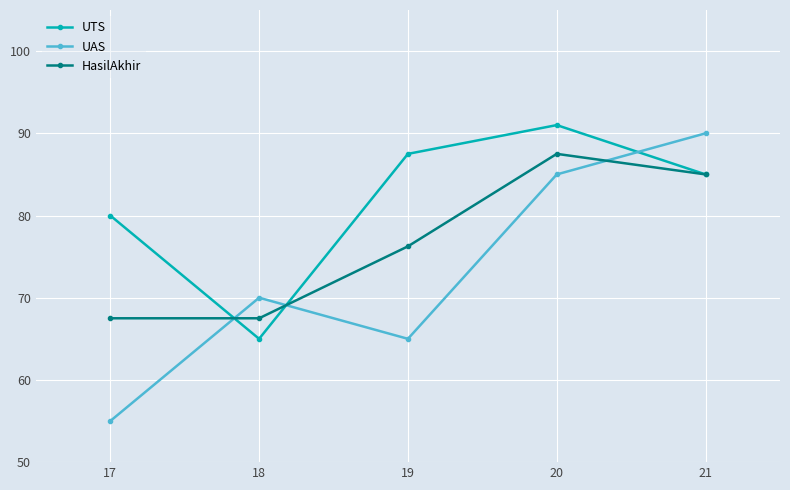

What is the total value across all series at 20?

263.5